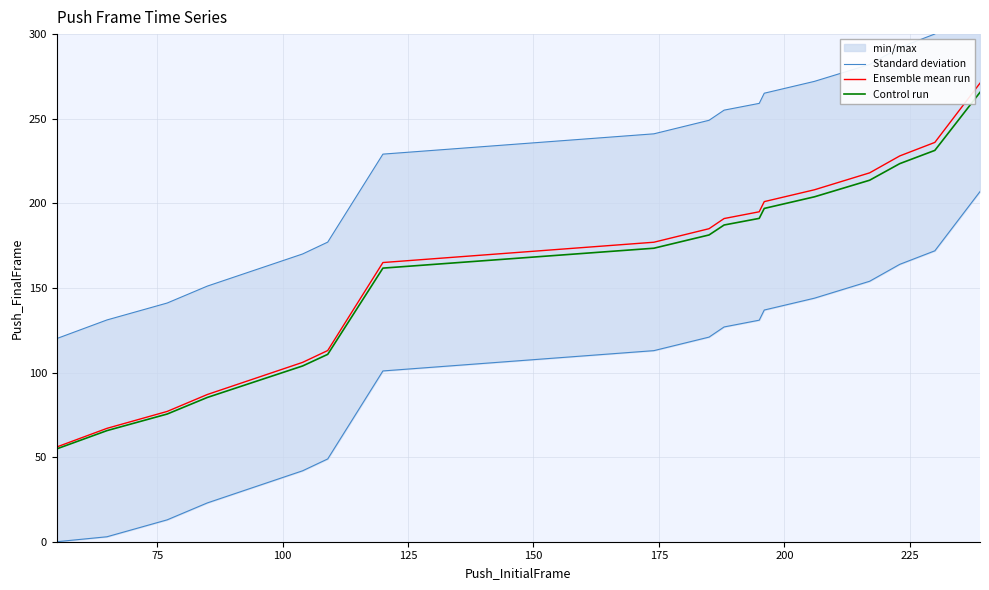

At how many categories does at least one series exceed 235?

10